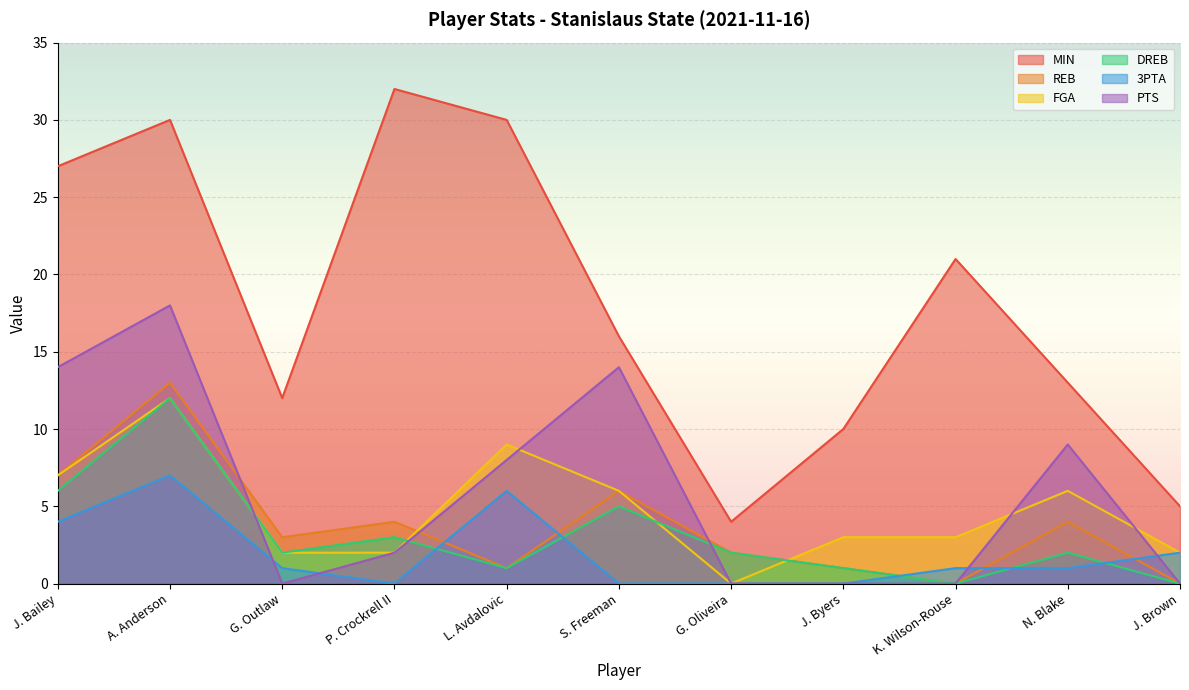

Reading right to left, extract all data points from this chart.

MIN: J. Brown=5	N. Blake=13	K. Wilson-Rouse=21	J. Byers=10	G. Oliveira=4	S. Freeman=16	L. Avdalovic=30	P. Crockrell II=32	G. Outlaw=12	A. Anderson=30	J. Bailey=27
REB: J. Brown=0	N. Blake=4	K. Wilson-Rouse=0	J. Byers=1	G. Oliveira=2	S. Freeman=6	L. Avdalovic=1	P. Crockrell II=4	G. Outlaw=3	A. Anderson=13	J. Bailey=7
FGA: J. Brown=2	N. Blake=6	K. Wilson-Rouse=3	J. Byers=3	G. Oliveira=0	S. Freeman=6	L. Avdalovic=9	P. Crockrell II=2	G. Outlaw=2	A. Anderson=12	J. Bailey=7
DREB: J. Brown=0	N. Blake=2	K. Wilson-Rouse=0	J. Byers=1	G. Oliveira=2	S. Freeman=5	L. Avdalovic=1	P. Crockrell II=3	G. Outlaw=2	A. Anderson=12	J. Bailey=6
3PTA: J. Brown=2	N. Blake=1	K. Wilson-Rouse=1	J. Byers=0	G. Oliveira=0	S. Freeman=0	L. Avdalovic=6	P. Crockrell II=0	G. Outlaw=1	A. Anderson=7	J. Bailey=4
PTS: J. Brown=0	N. Blake=9	K. Wilson-Rouse=0	J. Byers=0	G. Oliveira=0	S. Freeman=14	L. Avdalovic=8	P. Crockrell II=2	G. Outlaw=0	A. Anderson=18	J. Bailey=14